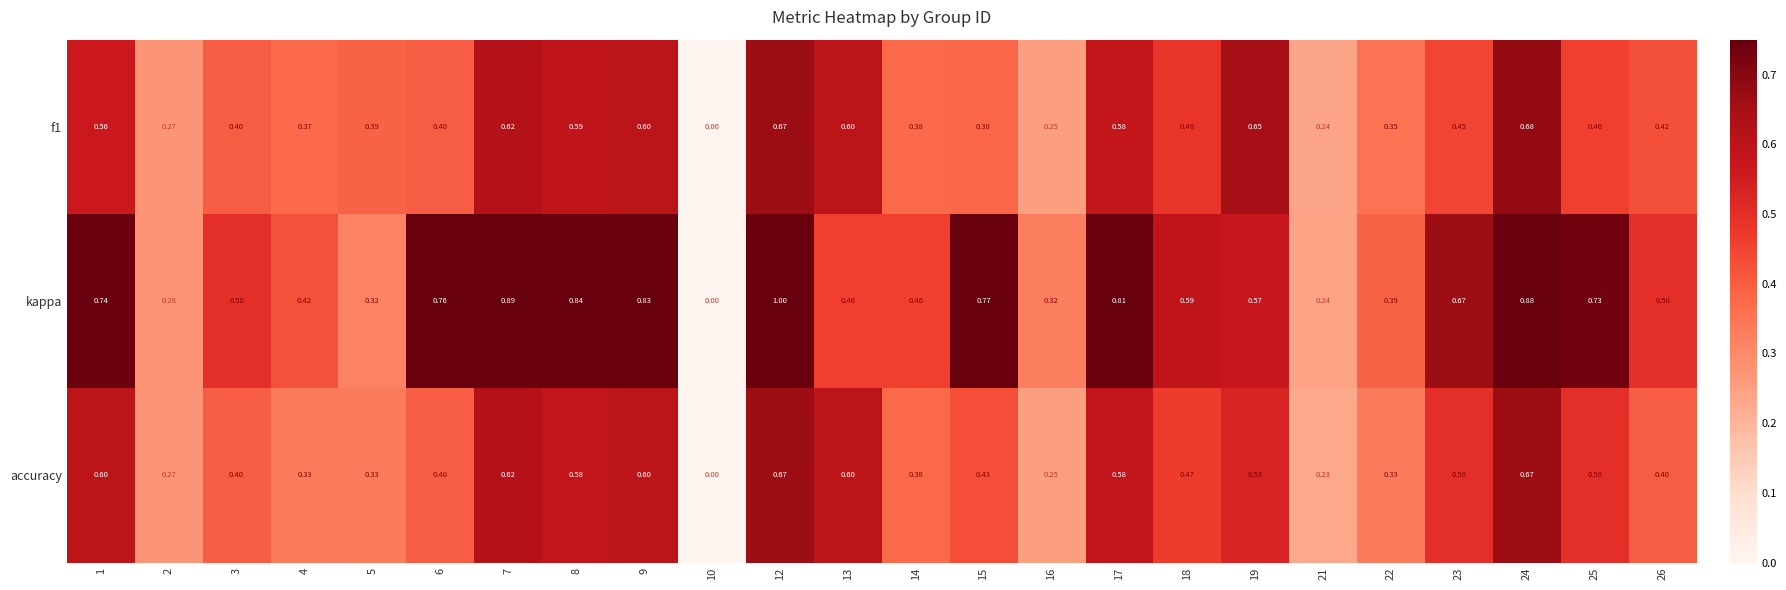

Which series changed the most between 7 and 22?

kappa